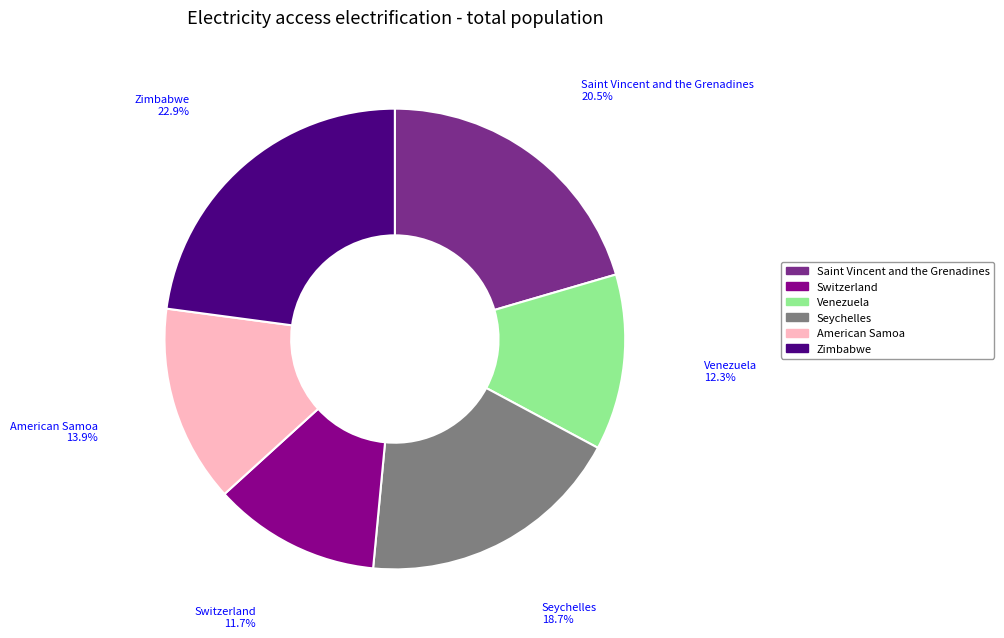

Is the sum of American Samoa and Venezuela greater than half?

No